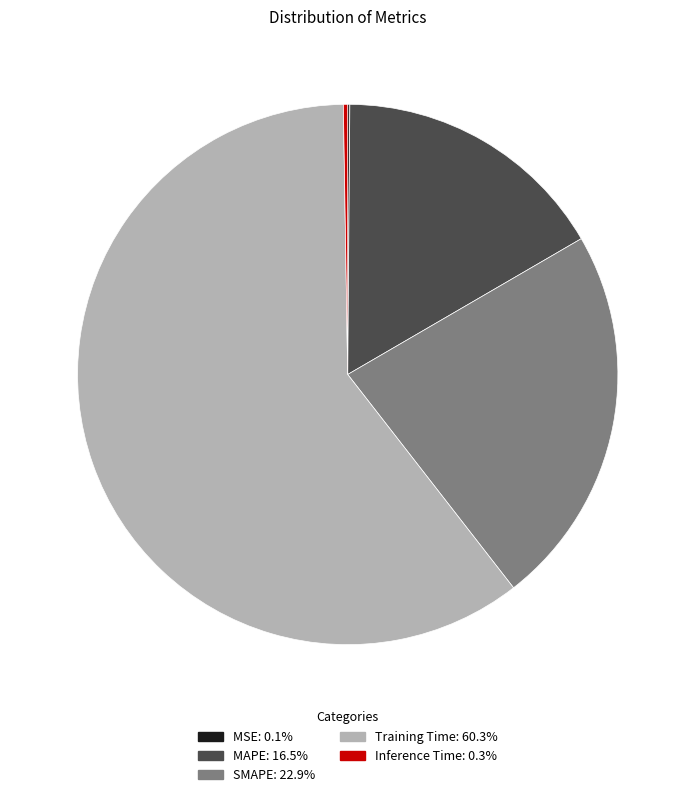

Combined, do Training Time: 60.3% and MAPE: 16.5% account for over 50%?

Yes